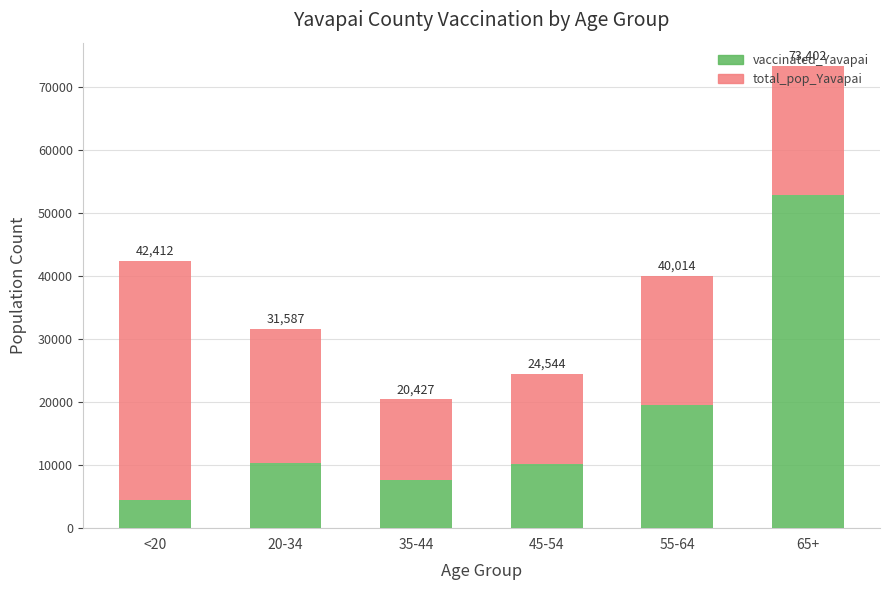

What are all the series names shown in the legend?

vaccinated_Yavapai, total_pop_Yavapai